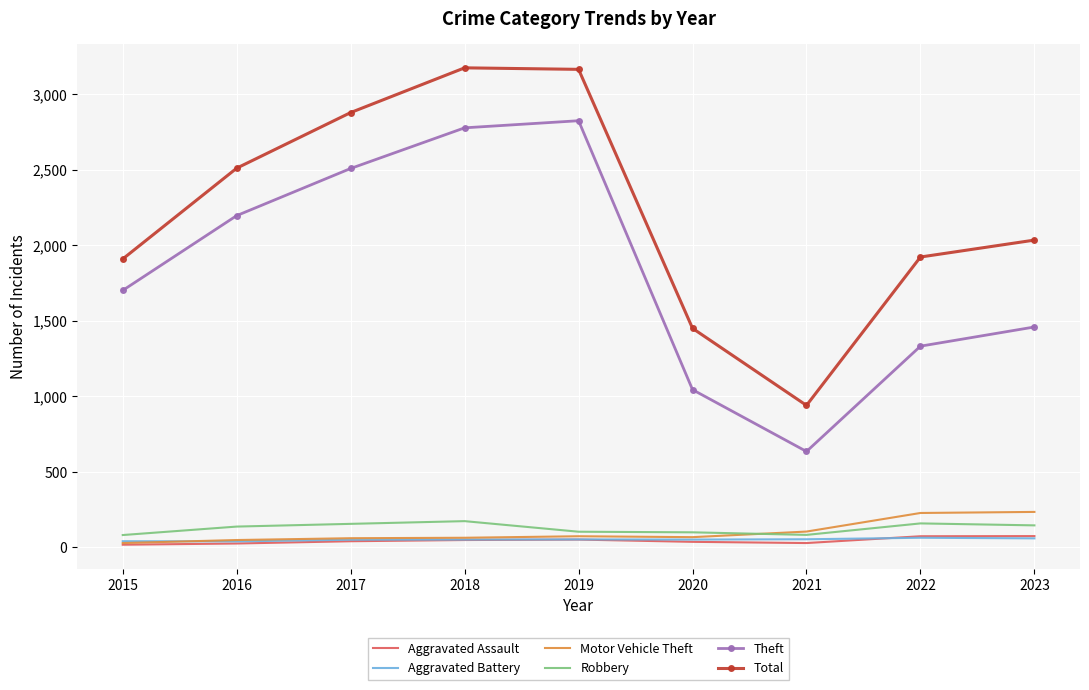

Is it true that Robbery equals 158 at 2022?

True